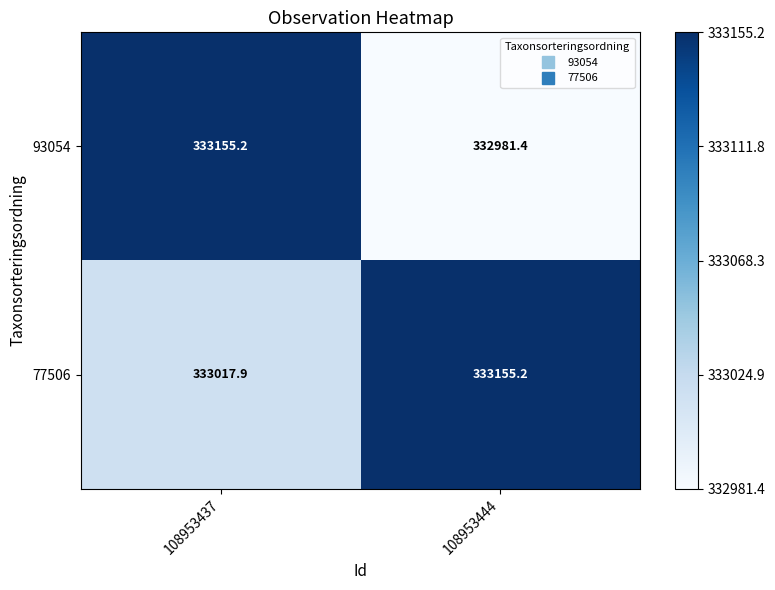

What is the approximate value of 93054 at 108953437?

333155.2